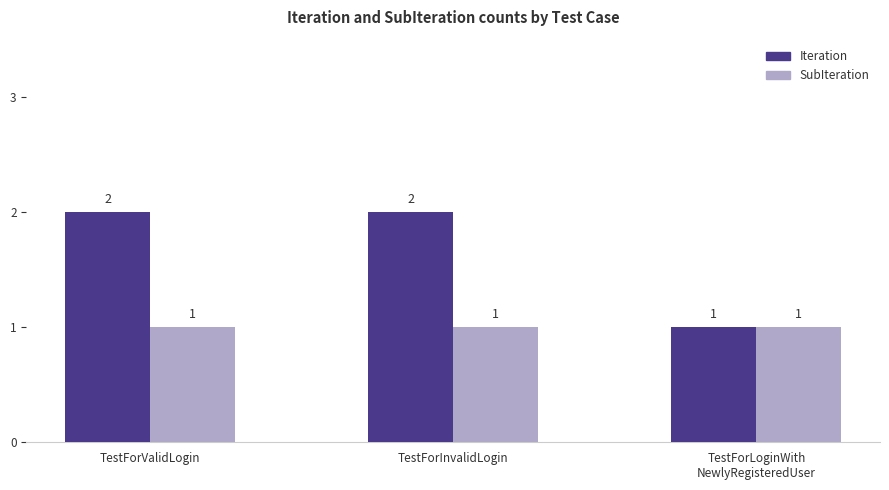

What is the label of the 2nd bar from the left?

TestForInvalidLogin